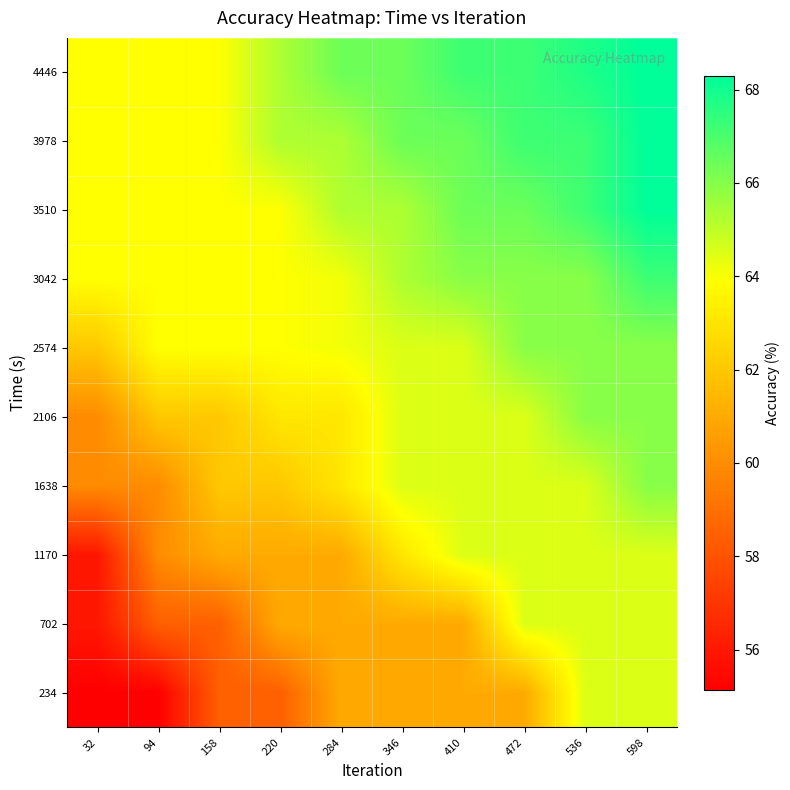

Reading left to right, transcribe all the data shown in this chart.

234: 32=55.1	94=55.1	158=58.4	220=58.4	284=61.0	346=61.0	410=61.0	472=61.0	536=64.5	598=64.5
702: 32=55.9	94=58.4	158=58.4	220=61.0	284=61.0	346=61.0	410=61.0	472=64.5	536=64.5	598=64.5
1170: 32=55.9	94=60.0	158=61.0	220=61.0	284=61.0	346=63.1	410=64.5	472=64.5	536=64.5	598=64.5
1638: 32=60.0	94=60.0	158=62.0	220=62.0	284=63.1	346=64.5	410=64.5	472=64.5	536=64.5	598=65.9
2106: 32=60.0	94=62.0	158=62.0	220=63.1	284=63.1	346=64.5	410=64.5	472=64.5	536=65.9	598=65.9
2574: 32=62.0	94=63.9	158=63.9	220=63.9	284=64.1	346=64.5	410=64.5	472=65.9	536=65.9	598=65.9
3042: 32=63.9	94=63.9	158=63.9	220=63.9	284=64.1	346=65.3	410=65.9	472=65.9	536=65.9	598=67.2
3510: 32=63.9	94=63.9	158=63.9	220=63.9	284=65.3	346=65.3	410=66.4	472=66.4	536=67.2	598=68.3
3978: 32=63.9	94=63.9	158=63.9	220=65.3	284=65.3	346=66.4	410=66.4	472=67.2	536=67.2	598=68.3
4446: 32=63.9	94=63.9	158=63.9	220=65.3	284=66.4	346=66.4	410=67.2	472=67.2	536=67.8	598=68.3